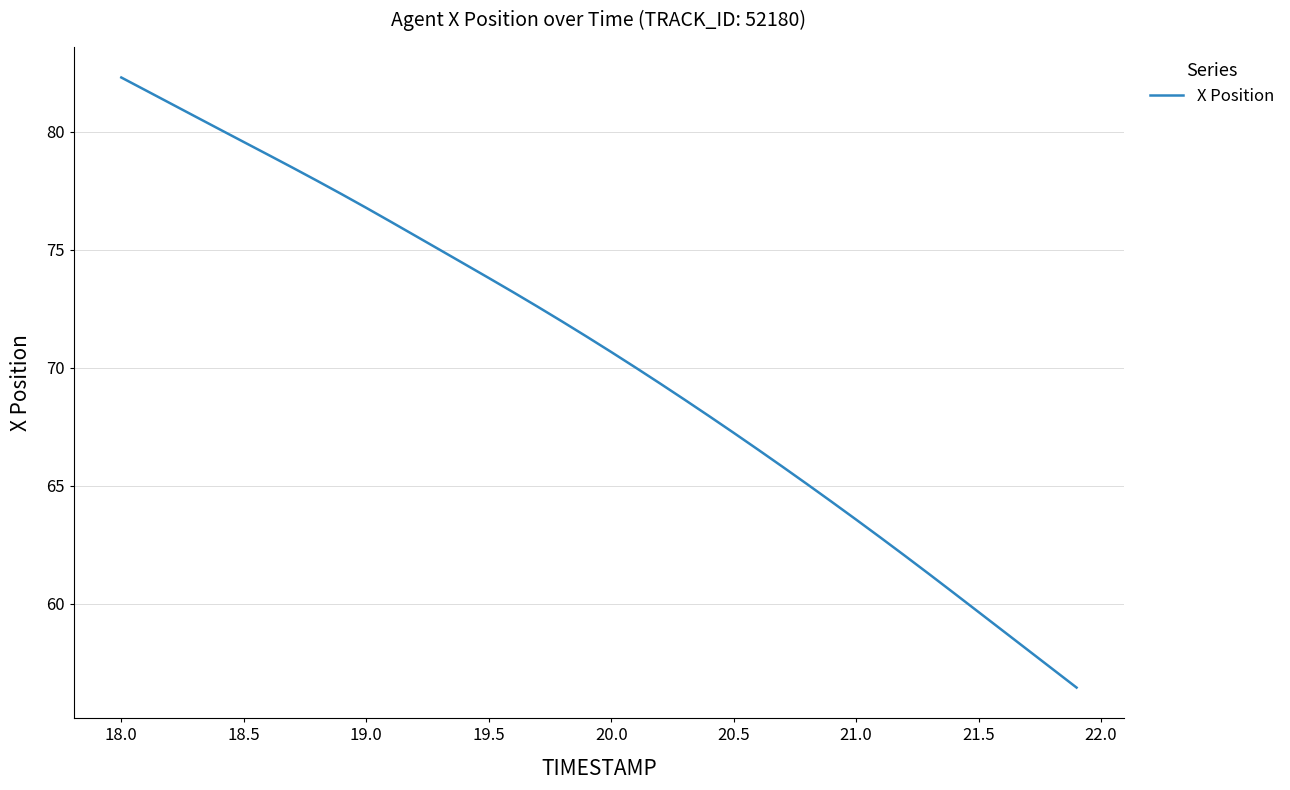

What is the difference between the maximum and minimum values?

25.9